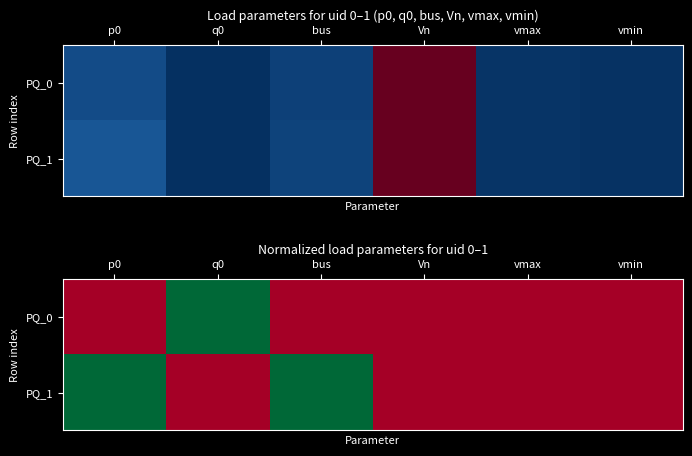

Between Vn and bus, which is larger?

Vn